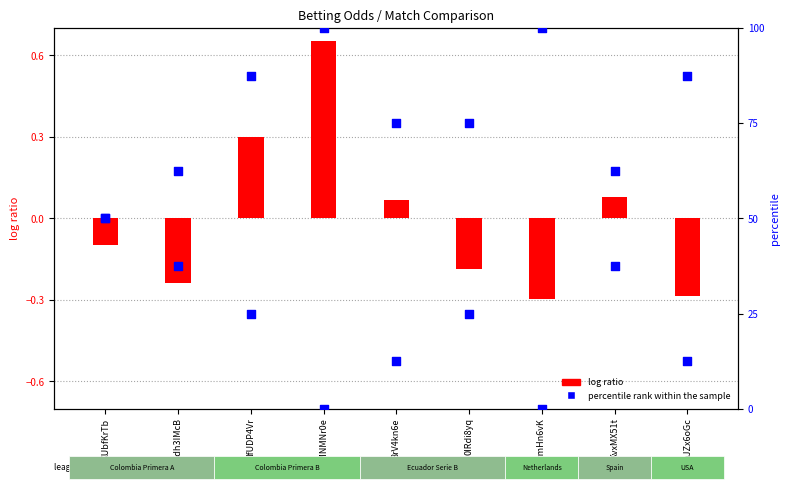

Which series has the largest total across all categories?

percentile rank within the sample